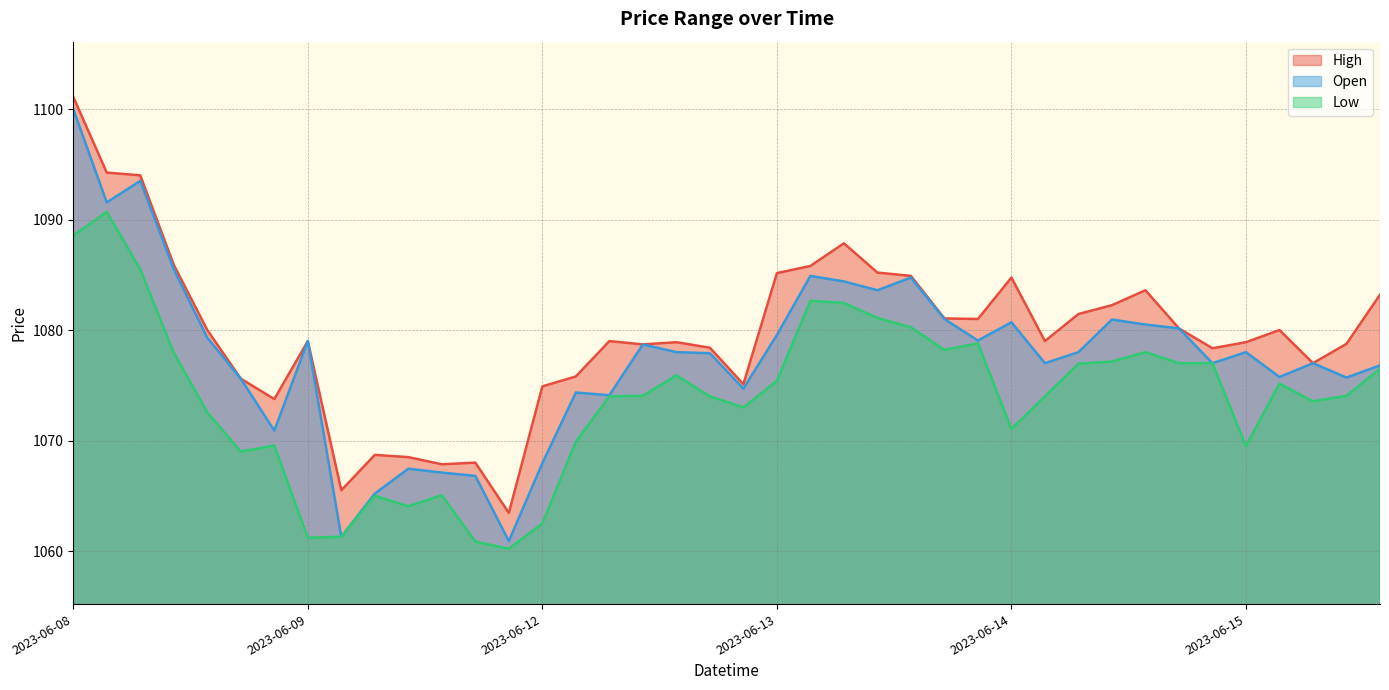

What position from the left is 2023-06-12 10:15?

16